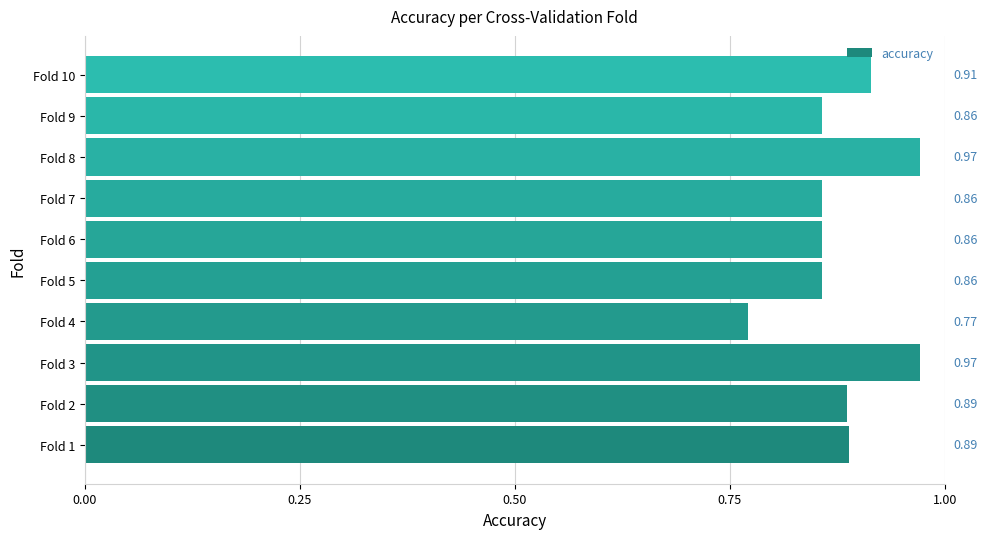

What is the change in value from Fold 4 to Fold 8?

+0.2